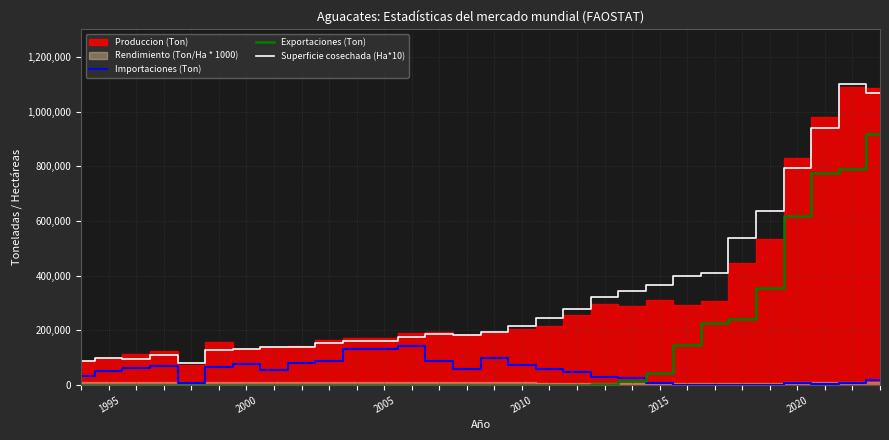

What is the maximum value for Importaciones (Ton)?

141320